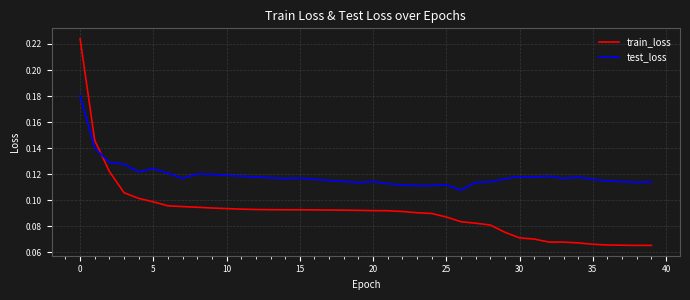

Rank the series by their average value, from lowest to highest.

train_loss, test_loss